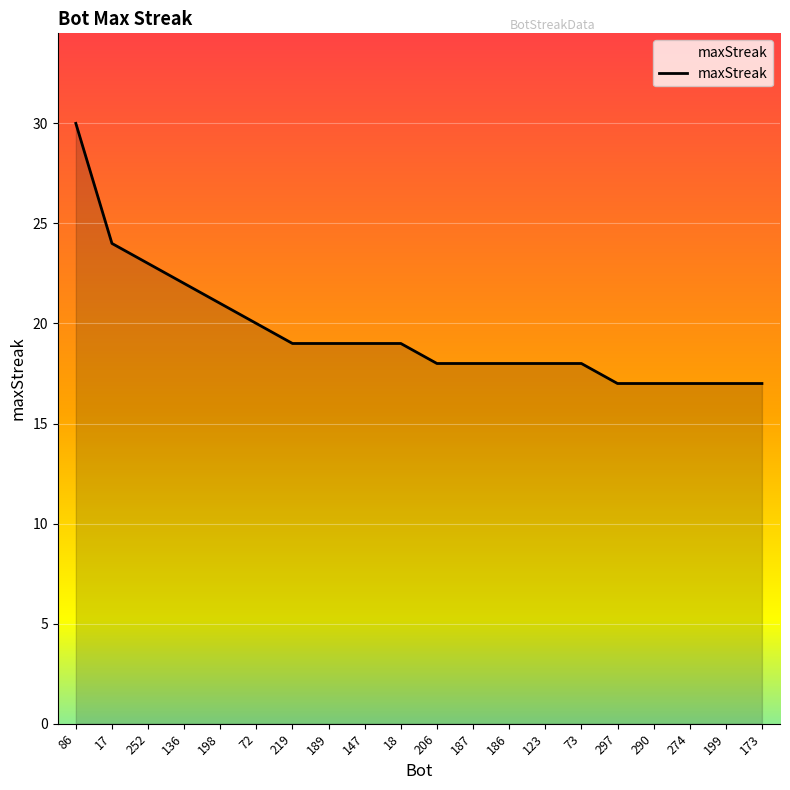

Reading left to right, list all the values displayed in this chart.

86=30	17=24	252=23	136=22	198=21	72=20	219=19	189=19	147=19	18=19	206=18	187=18	186=18	123=18	73=18	297=17	290=17	274=17	199=17	173=17